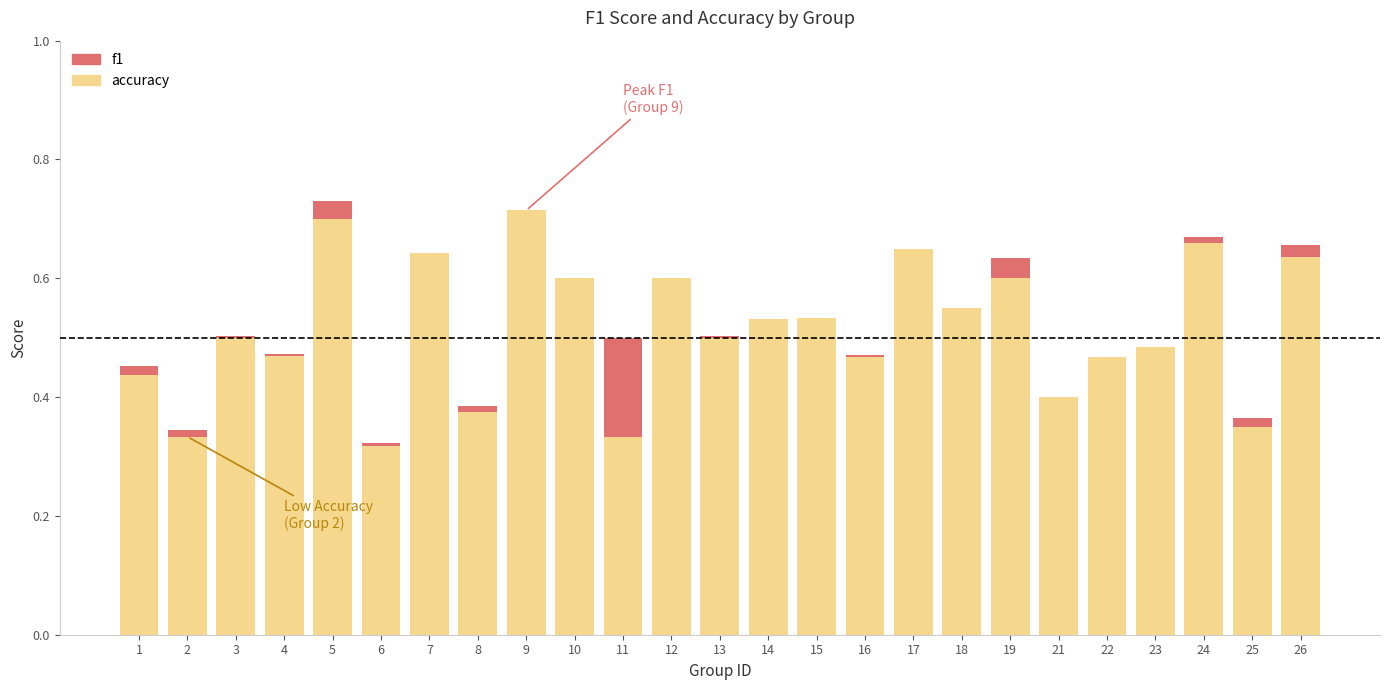

What are all the series names shown in the legend?

f1, accuracy